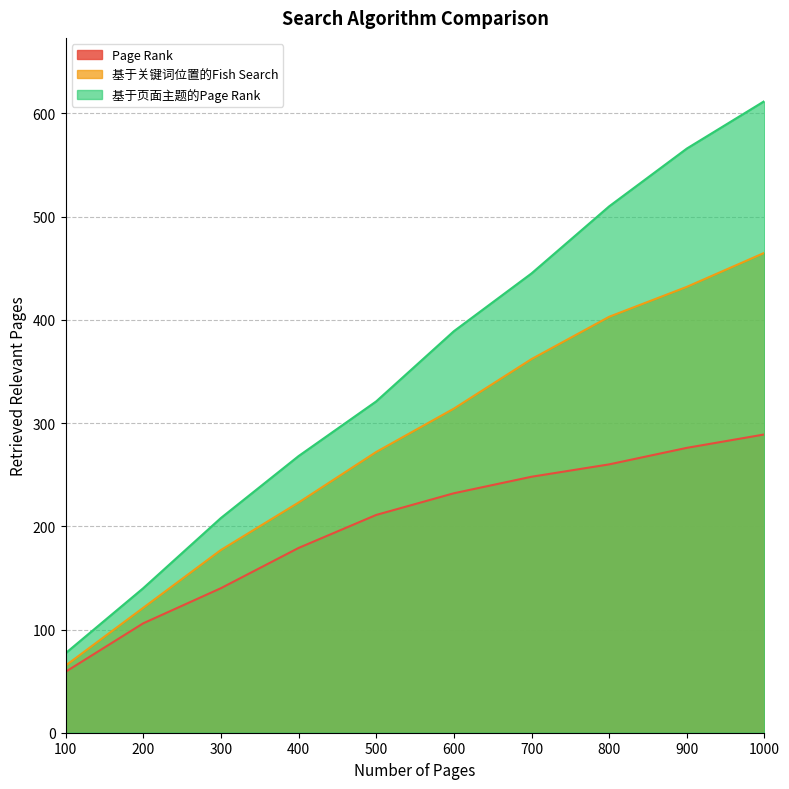

Which series has the largest total across all categories?

基于页面主题的Page Rank